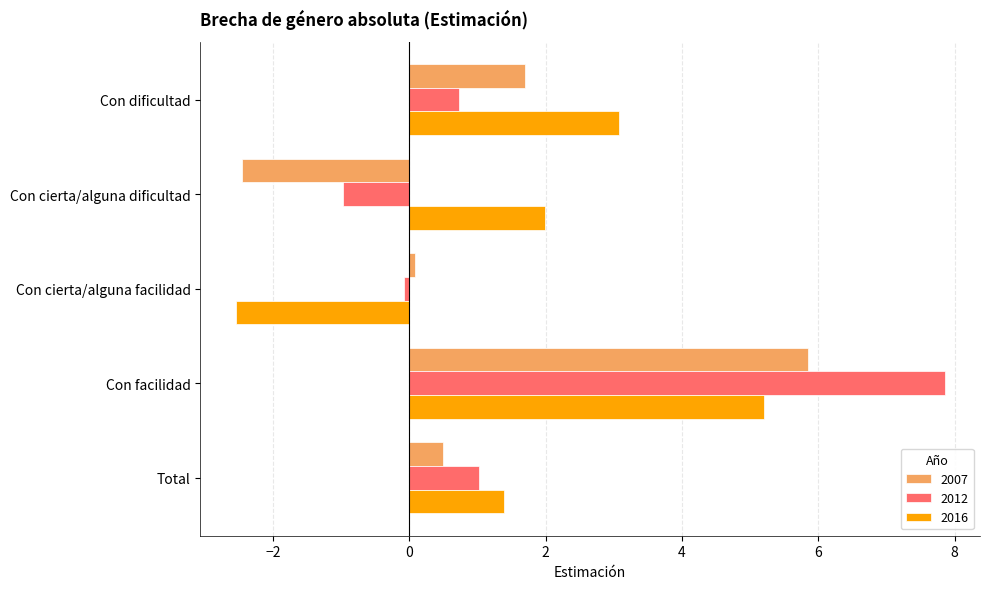

At how many categories does at least one series exceed 3?

2